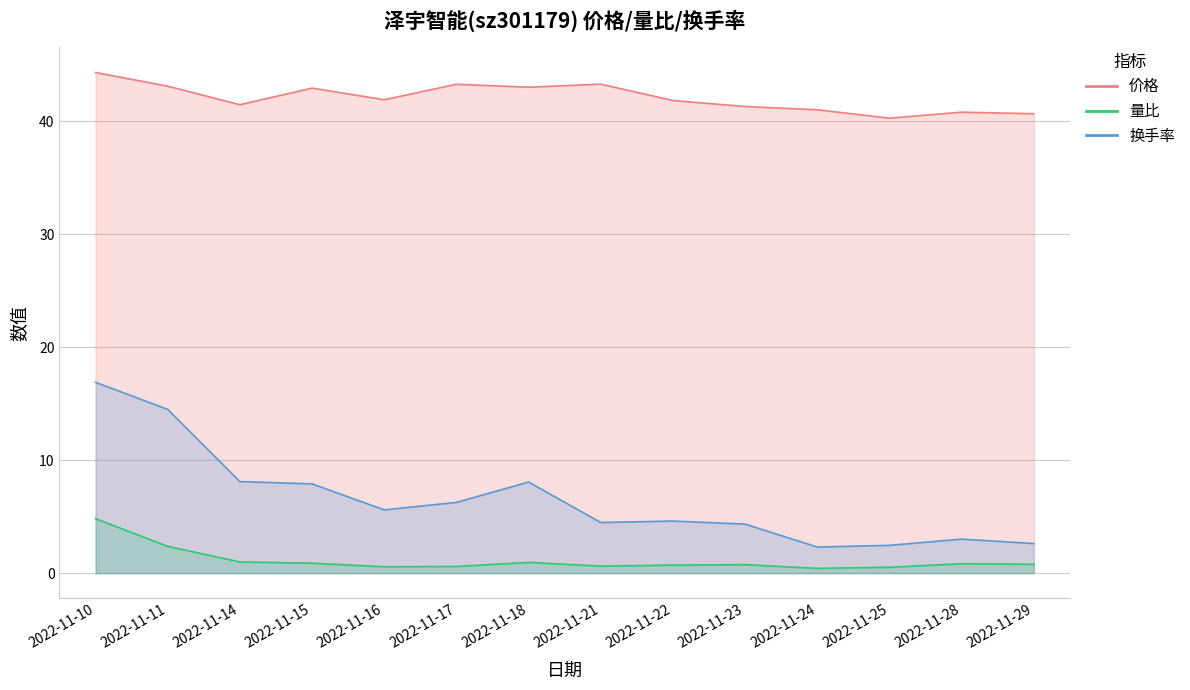

How many interior local valleys does the 价格 series have?

4